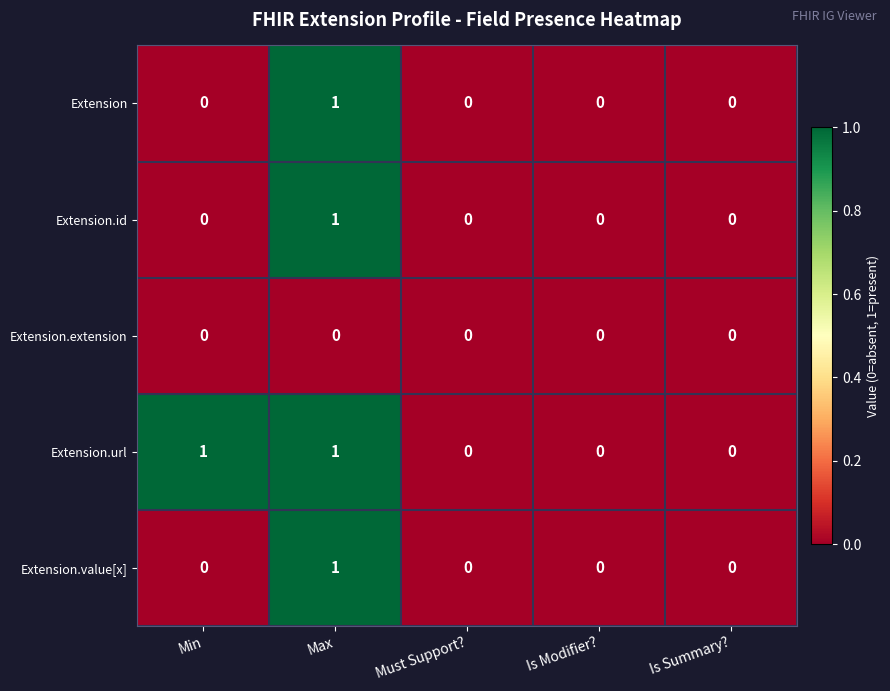

Reading left to right, what are all the values shown in this chart?

Extension: 0	1	0	0	0
Extension.id: 0	1	0	0	0
Extension.extension: 0	0	0	0	0
Extension.url: 1	1	0	0	0
Extension.value[x]: 0	1	0	0	0